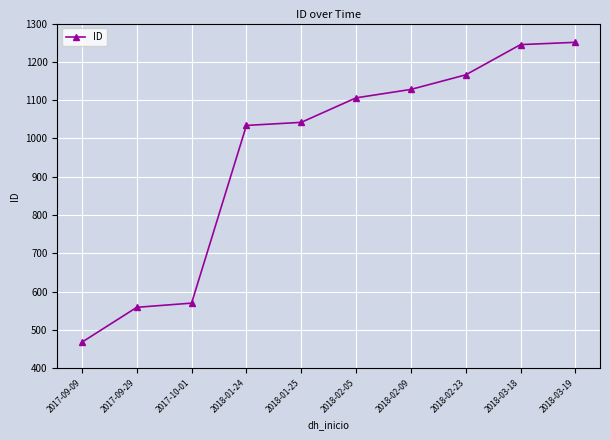

How many lines are shown in the chart?

1